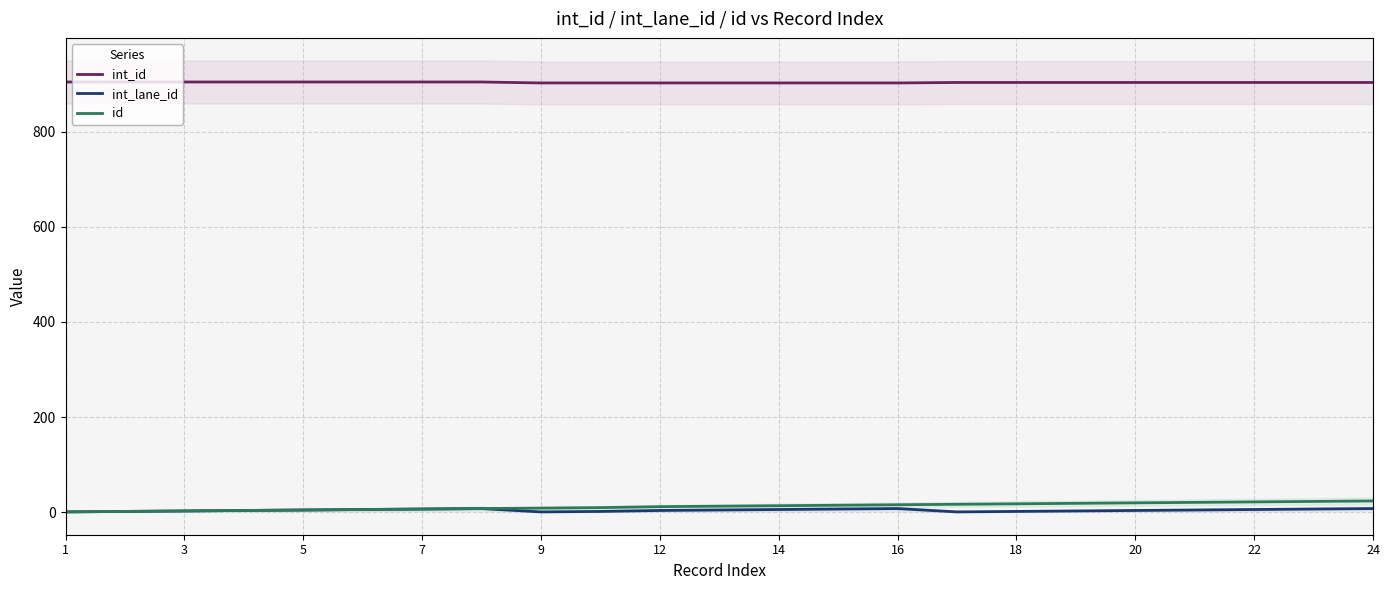

How many int_lane_id values are between 2 and 7?

17